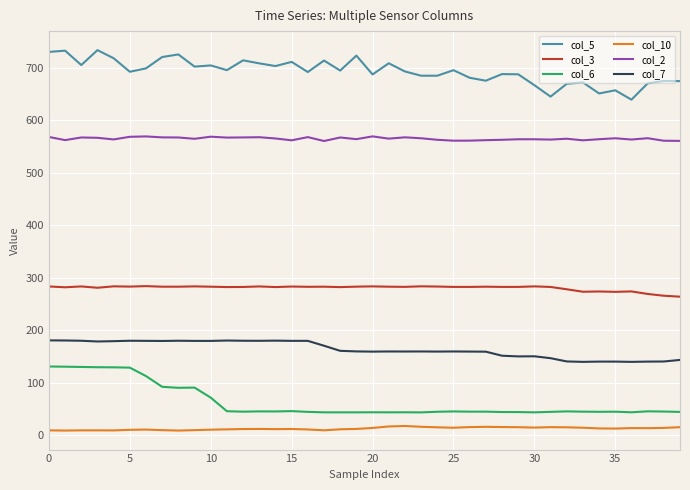

Which series has the largest total across all categories?

col_5